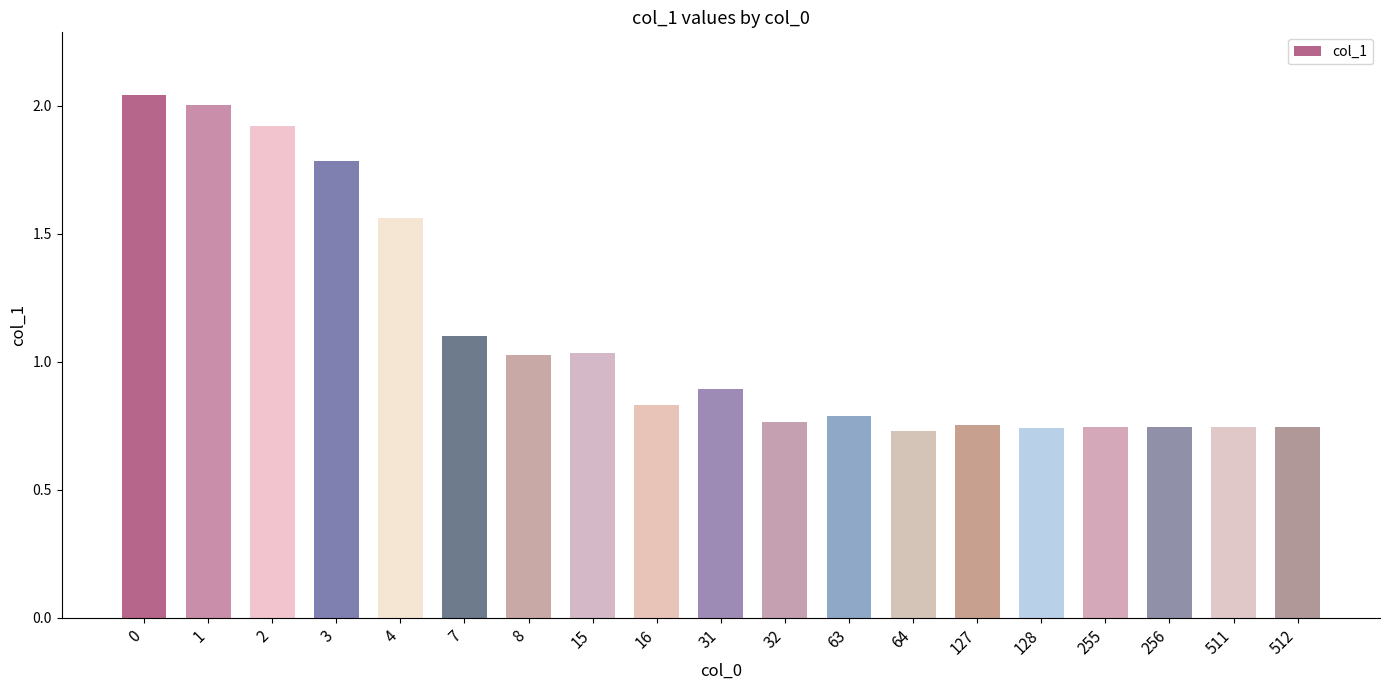

What value does the data have at 7?

1.1